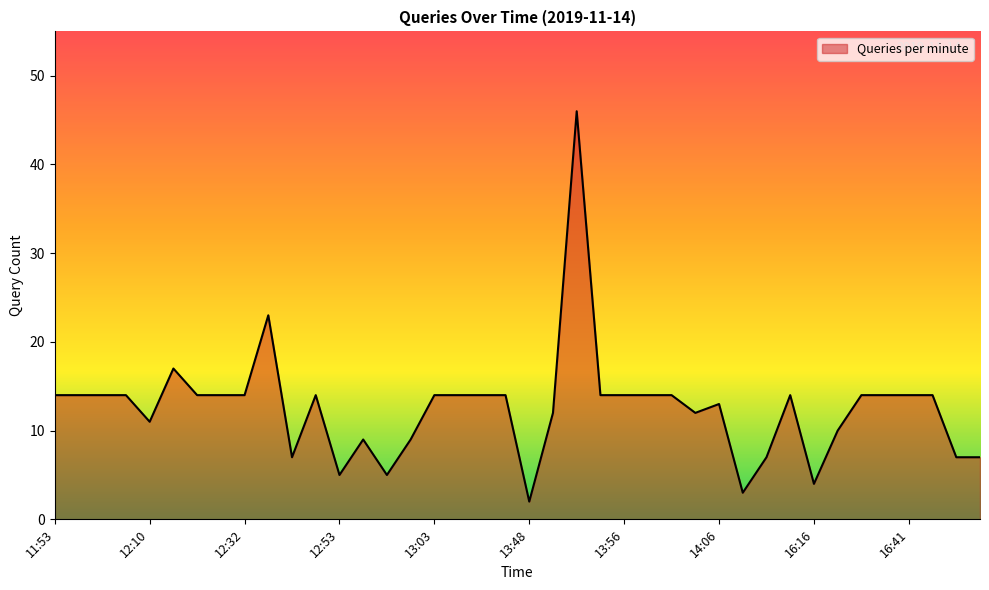

What is the difference between the maximum and minimum values?

44